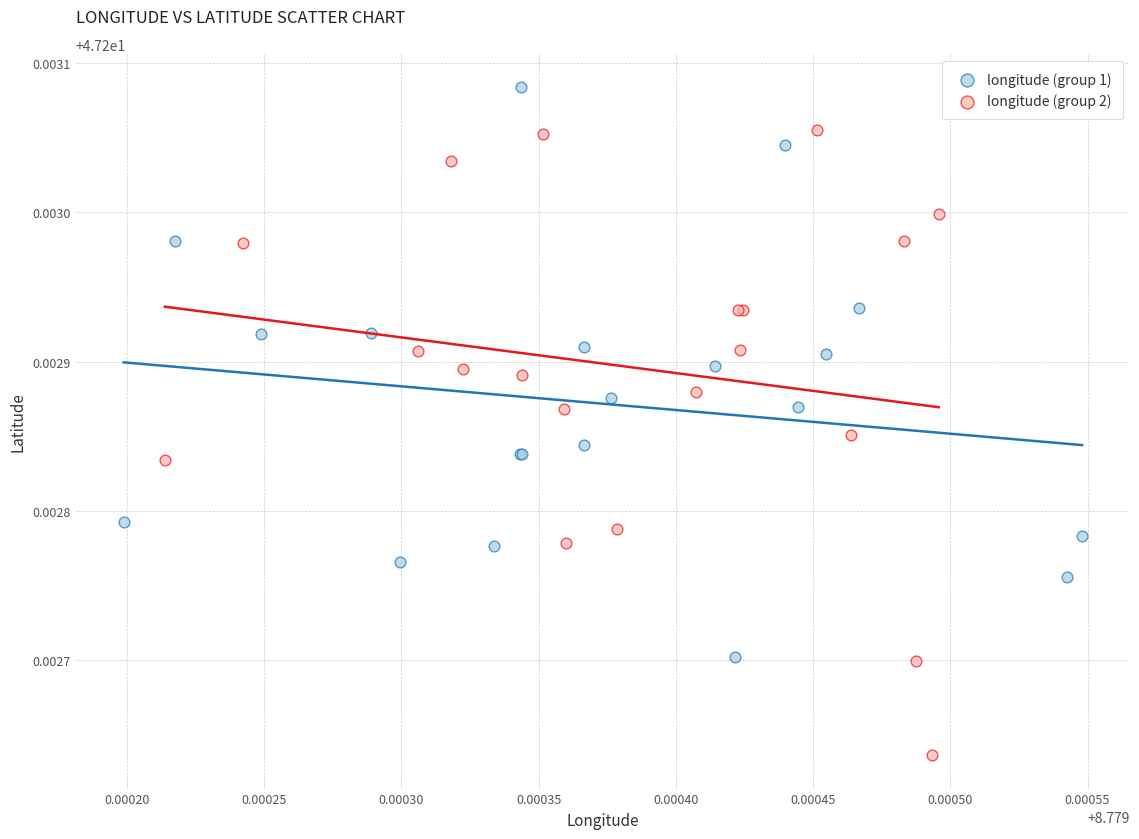

Which series contains the highest Y value?

longitude (group 1)